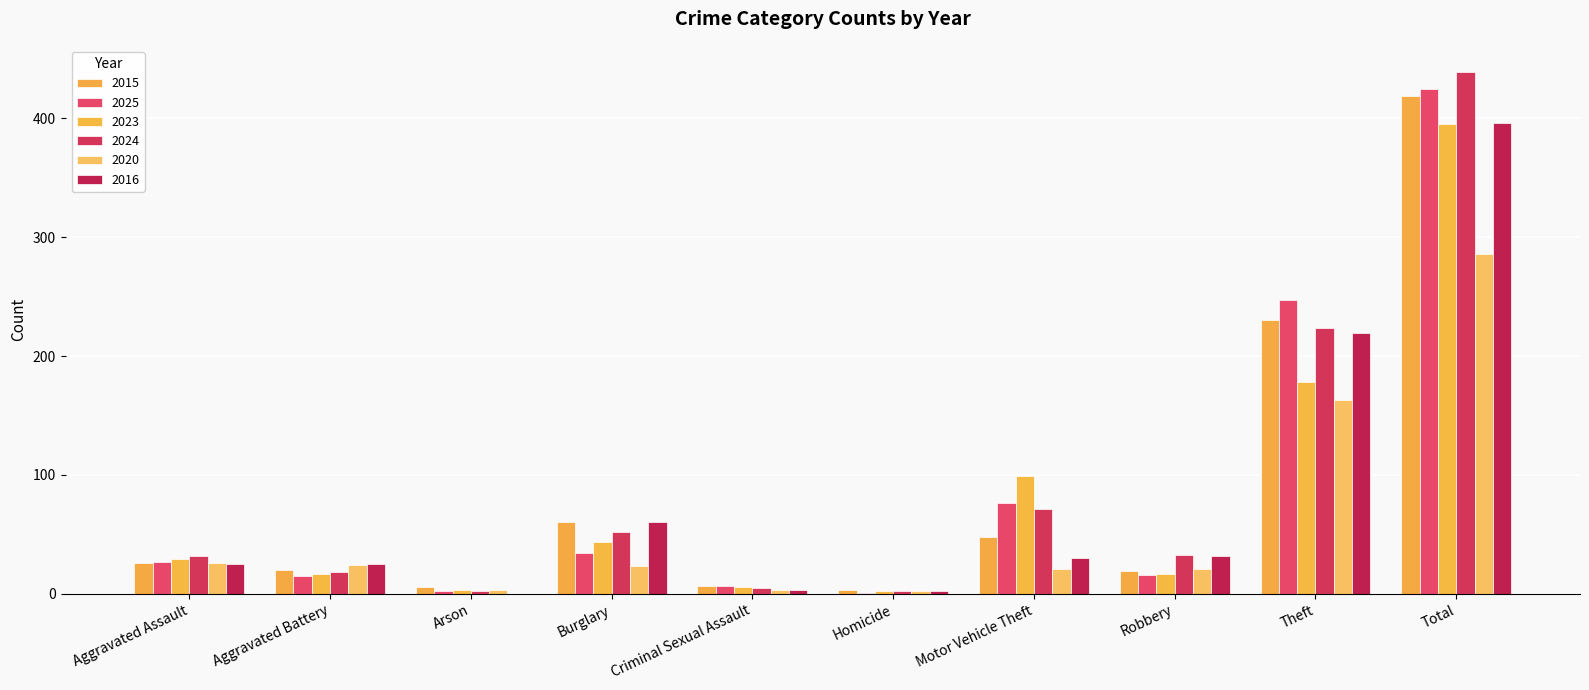

Count the number of categories in the chart.

10